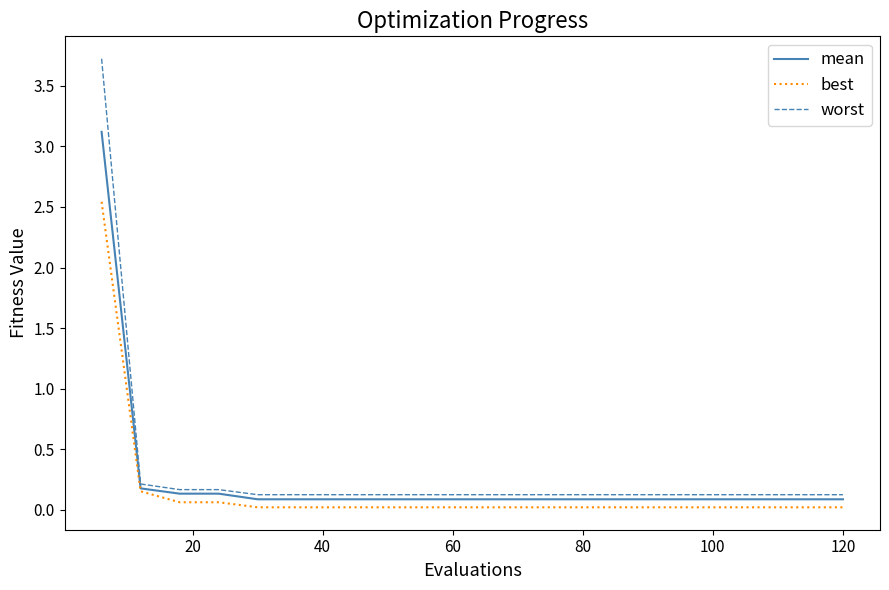

True or false: mean and worst intersect in this chart.

False